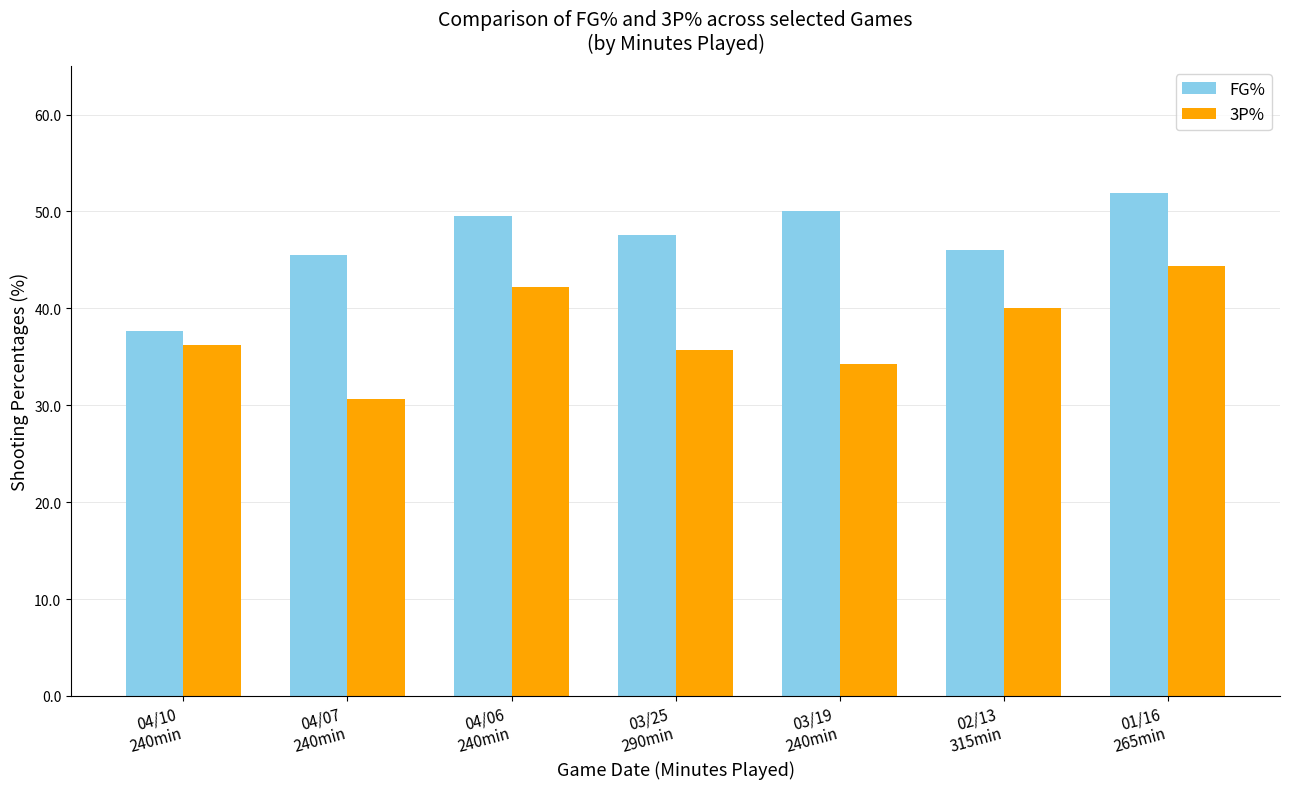

What is the average value of the 3P% series?

37.6